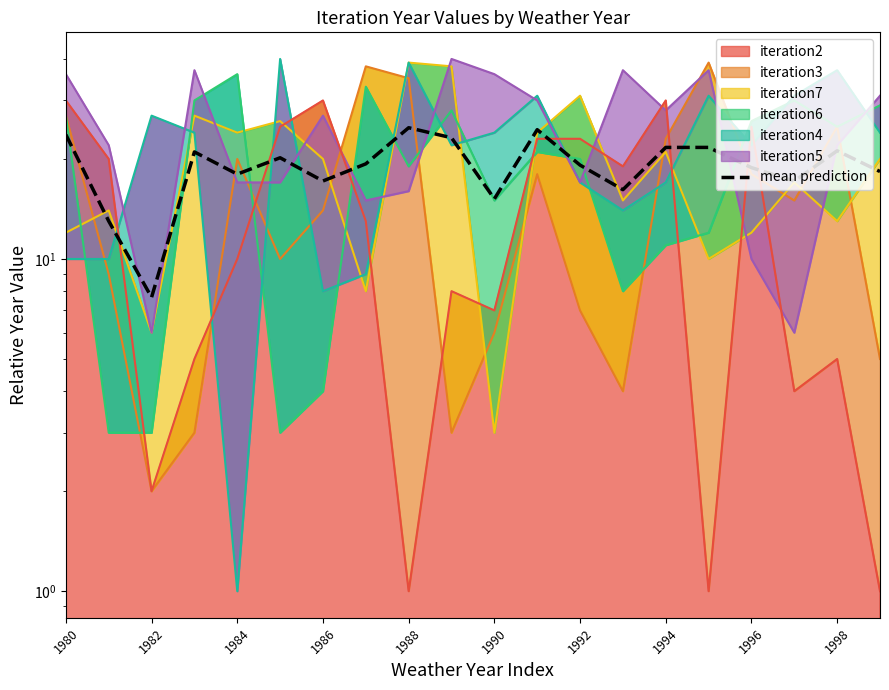

Which category has the lowest value across all series?

1982